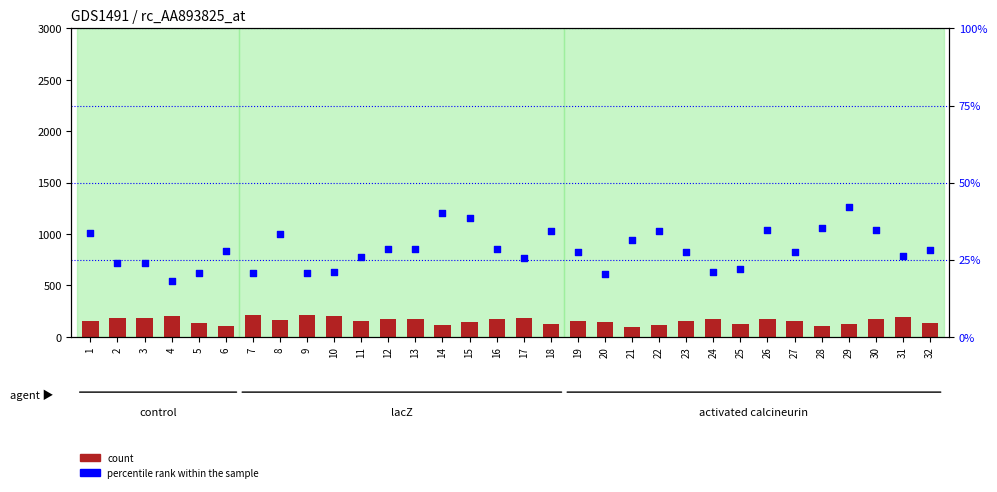

Which series contains the lowest Y value?

percentile rank within the sample